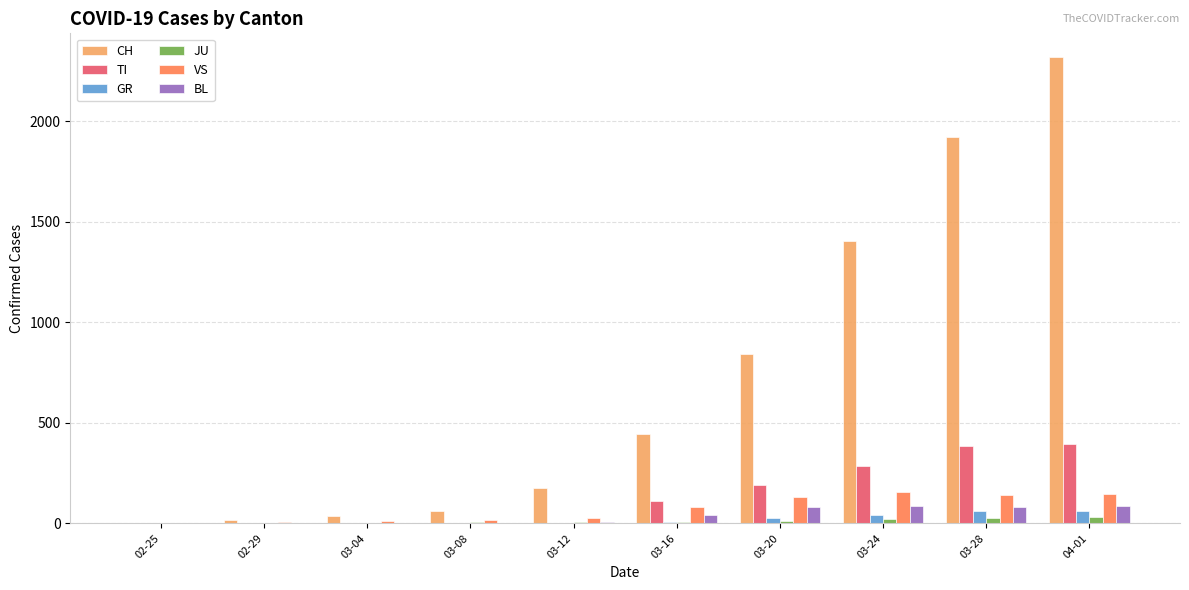

Which series changed the most between 03-24 and 04-01?

CH